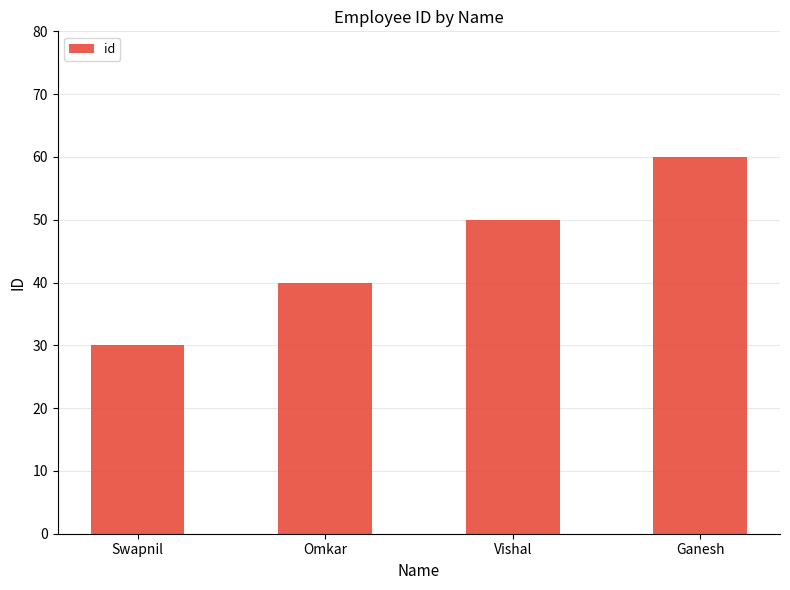

What is the label of the 1st bar from the left?

Swapnil